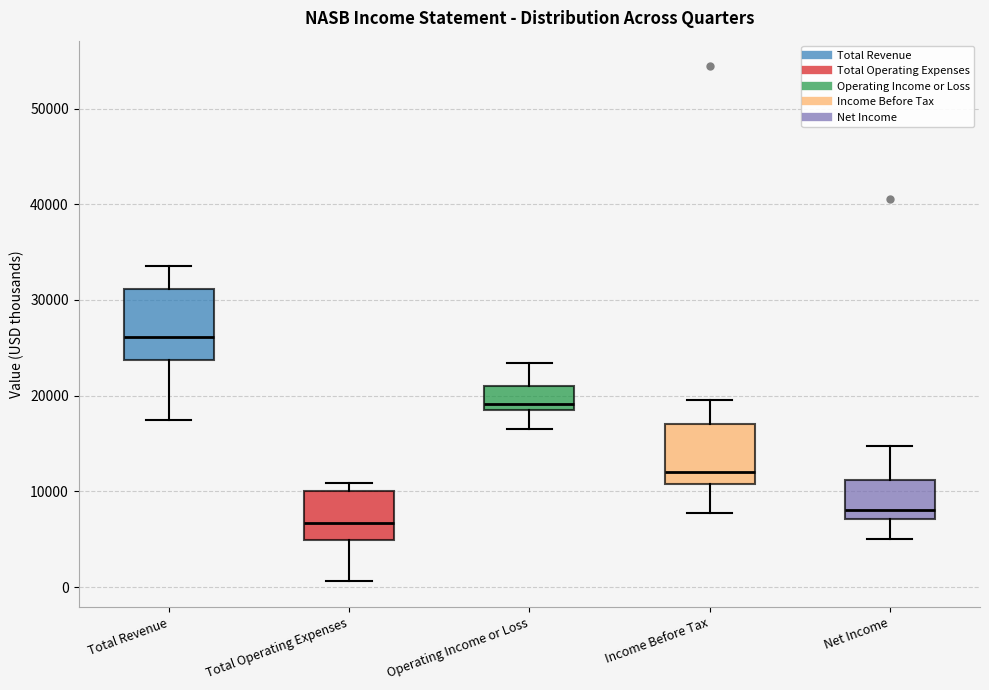

Which box's median line is the lowest?

Total Operating Expenses